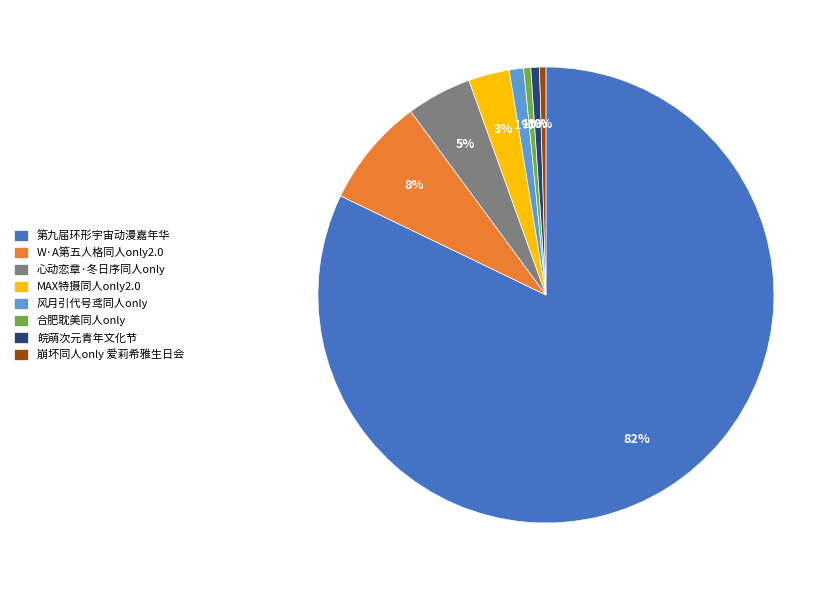

The 崩坏同人only 爱莉希雅生日会 slice represents 13% of the pie. True or false?

False